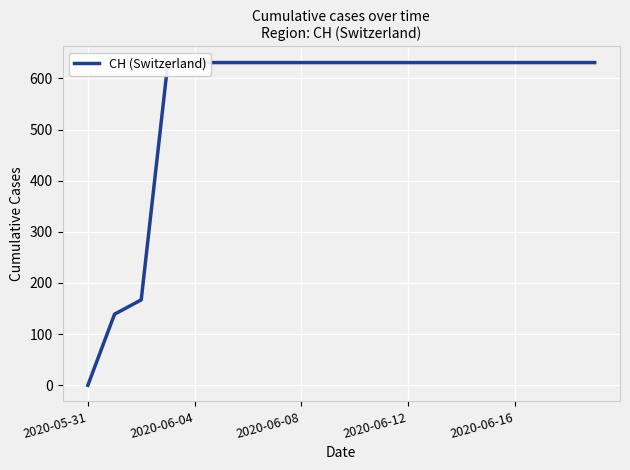

Is this an area chart (filled region under the line)?

No